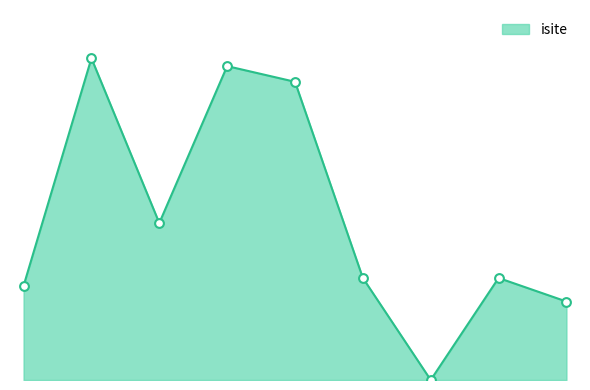

Does the chart have visible grid lines?

No